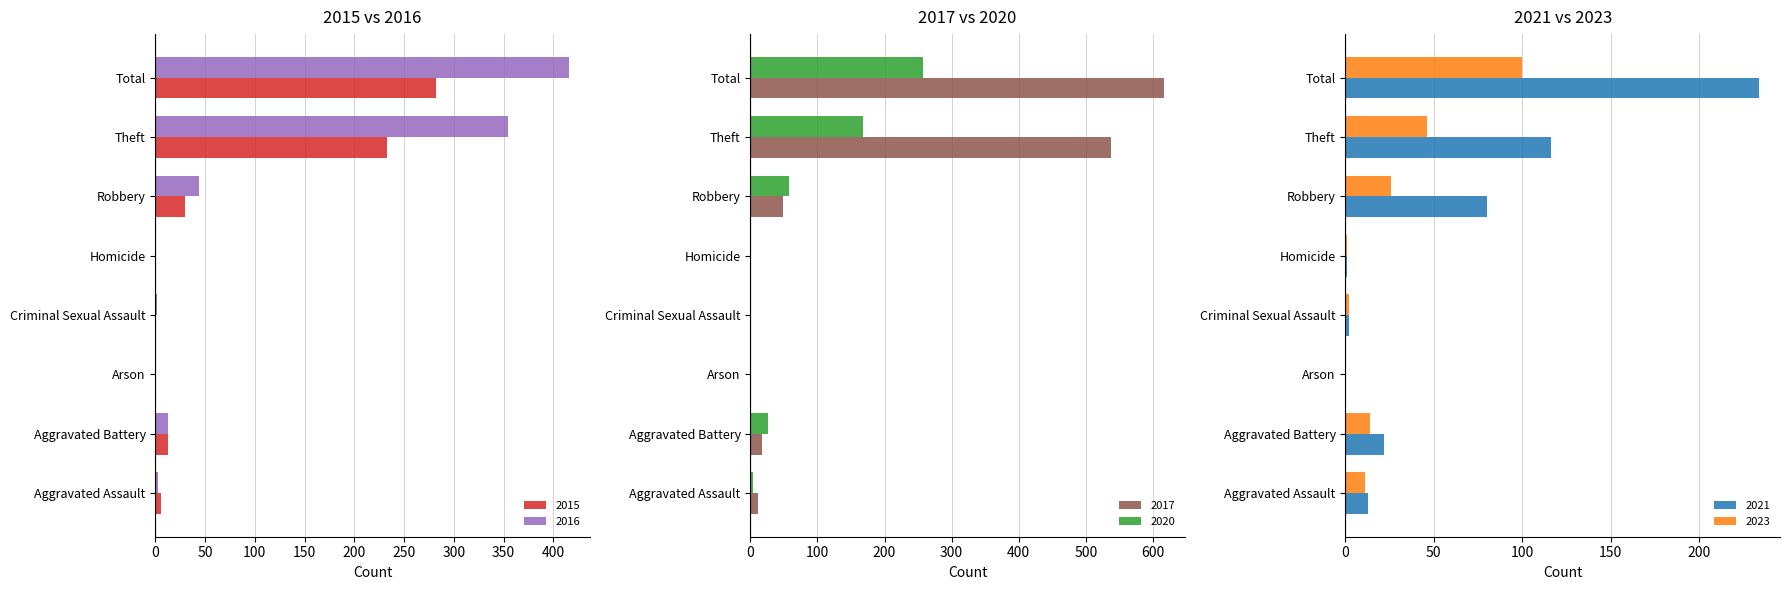

What is the spread (max minus min) of values at Aggravated Assault?

10